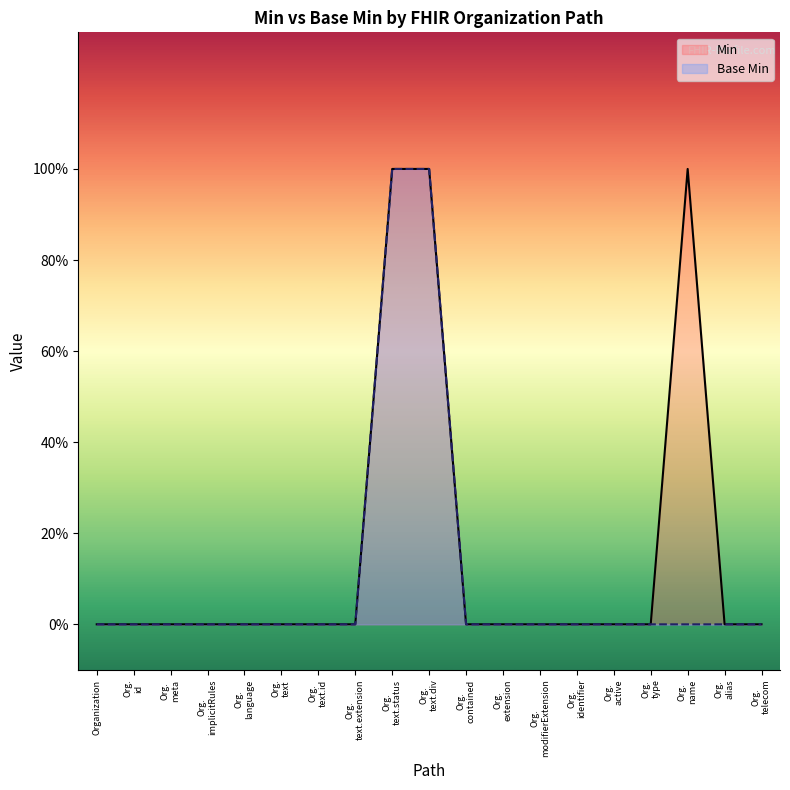

Rank the series by their maximum value, from highest to lowest.

Min, Base Min